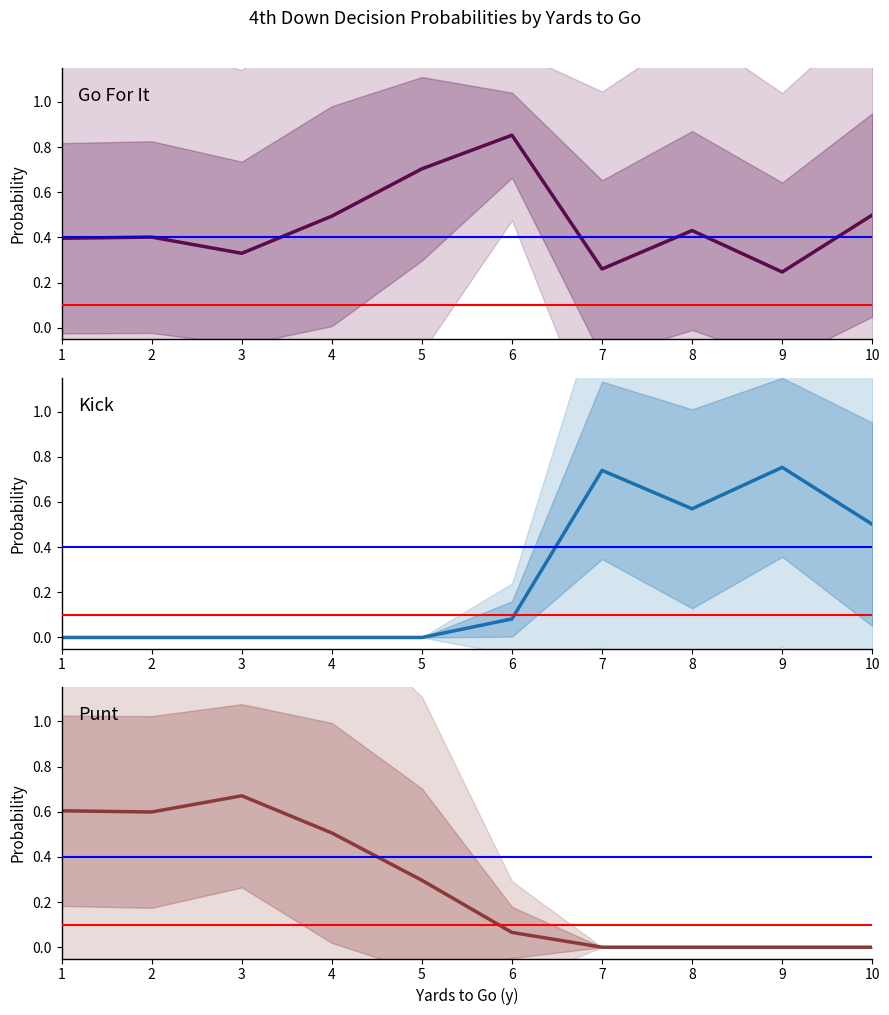

The value of Punt at 3 is 1.0. True or false?

False